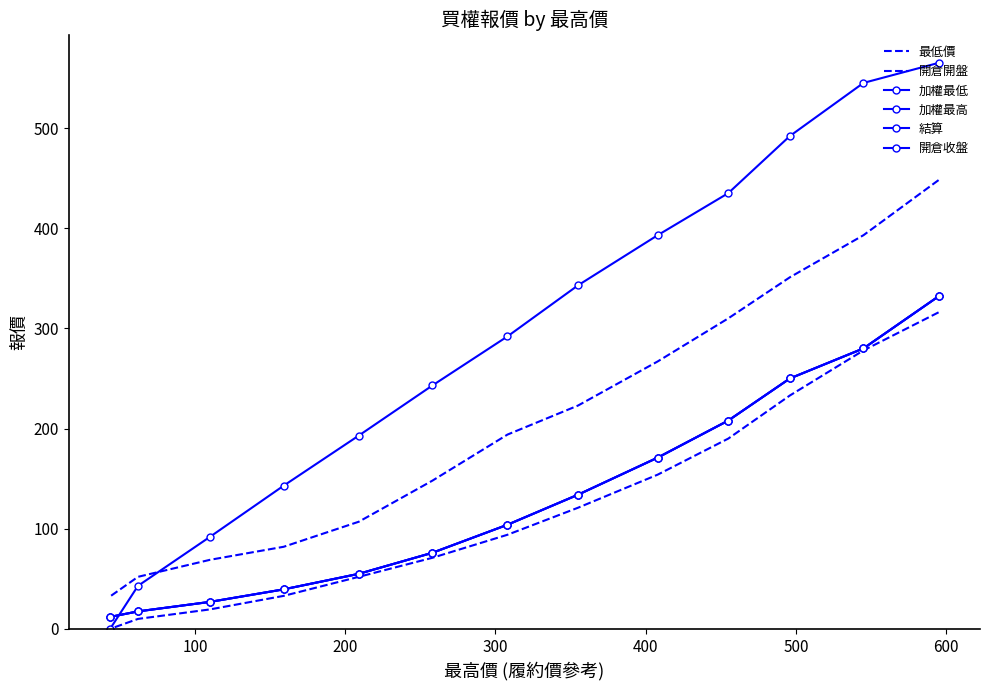

How many categories are shown in the chart?

13